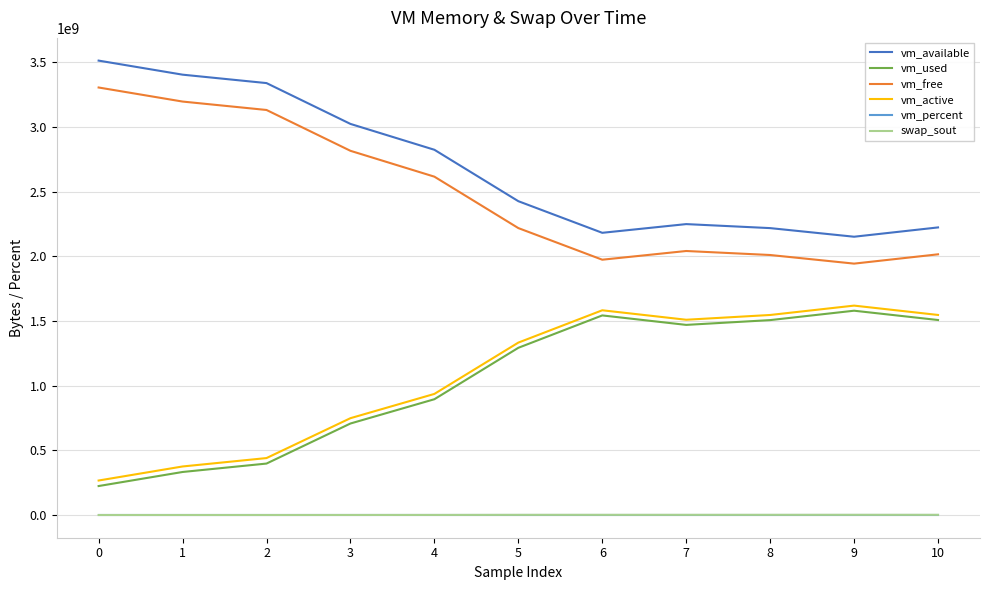

Which series has the largest total across all categories?

vm_available